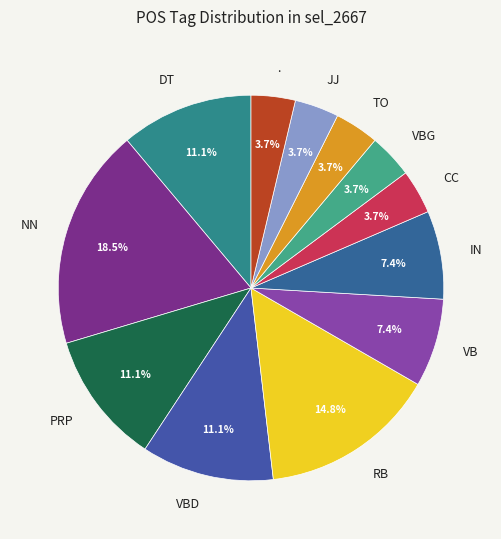

What percentage is the RB slice, to the nearest percent?

15%